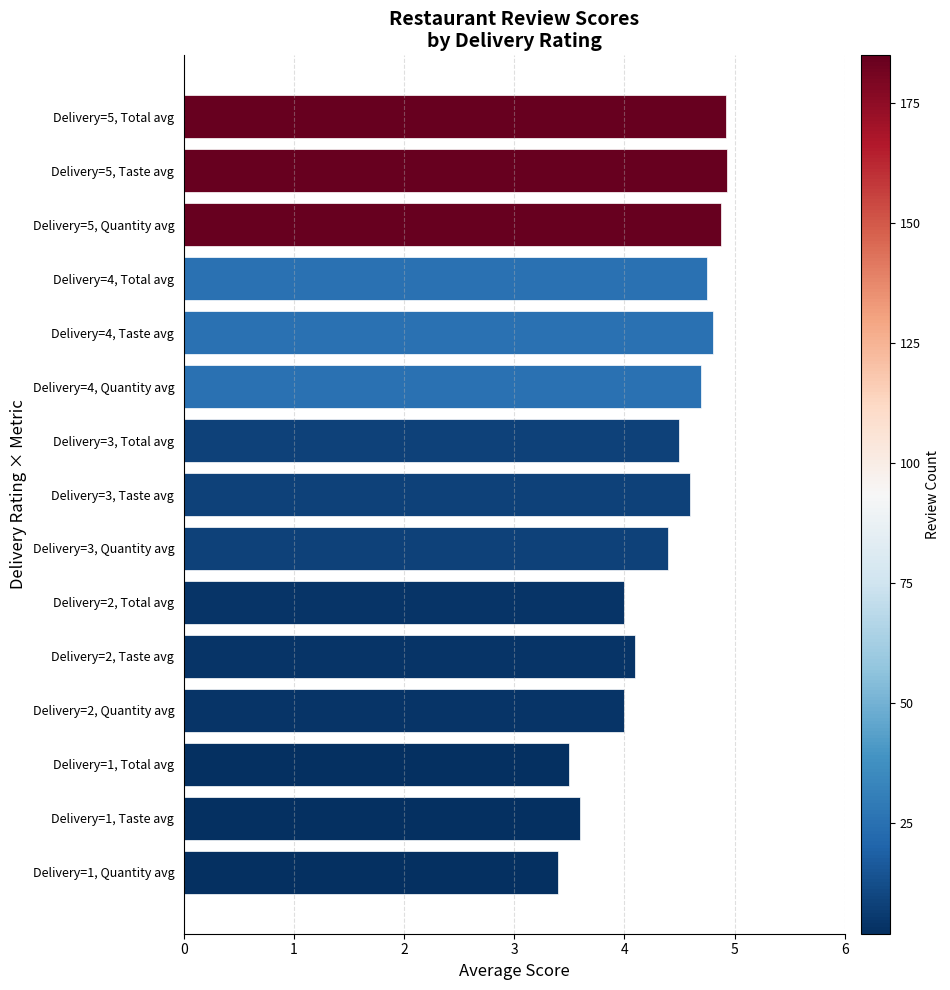

What is the change in value from Delivery=4, Taste avg to Delivery=2, Total avg?

-0.8